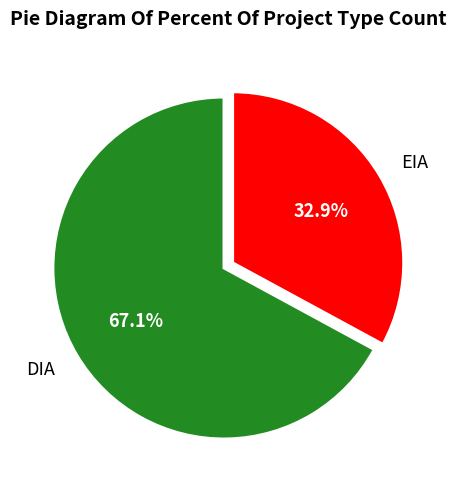

Count the number of slices in the pie.

2